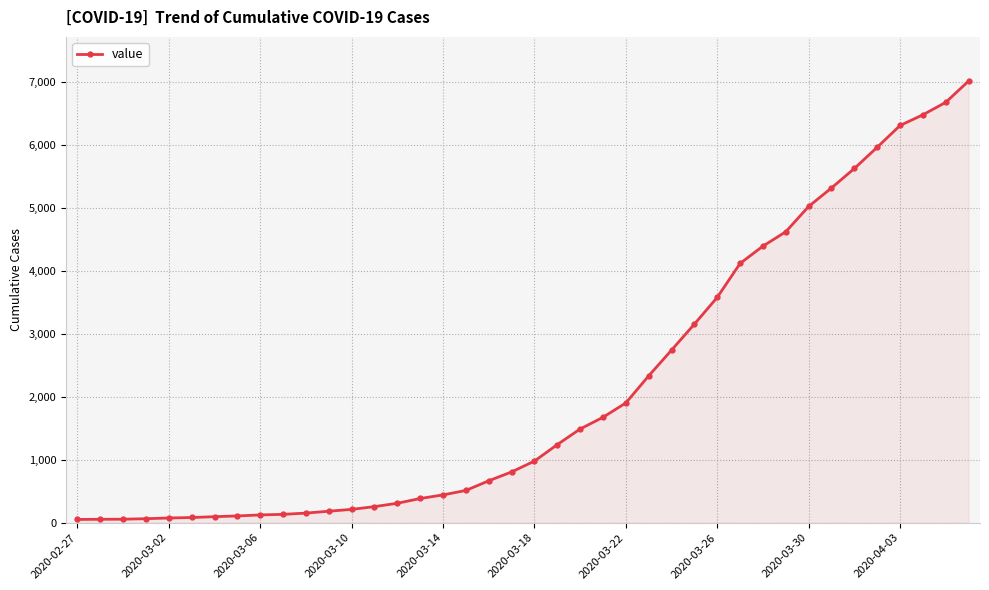

What is the greatest value displayed?

7016